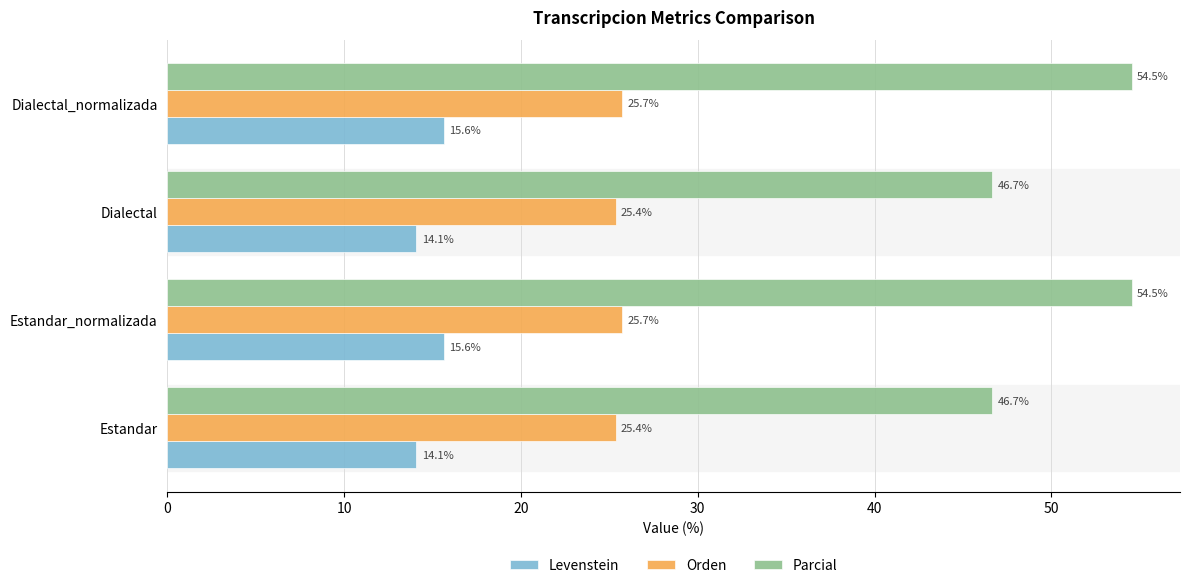

Is the value of Orden at Dialectal greater than the value of Levenstein at Dialectal_normalizada?

Yes